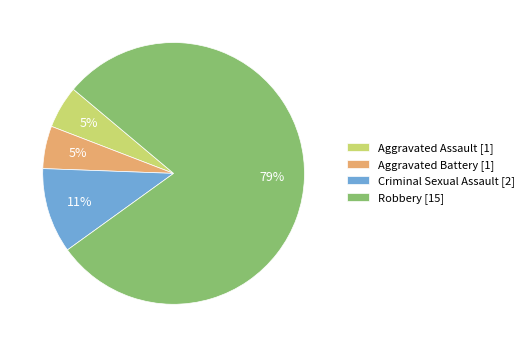

The Robbery slice represents 93% of the pie. True or false?

False